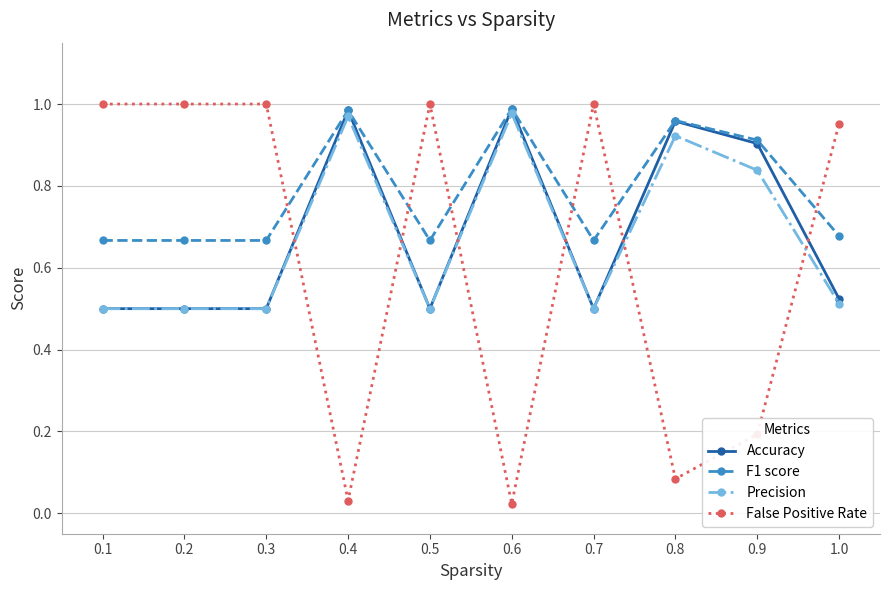

What is the label of the 7th point from the right?

0.4